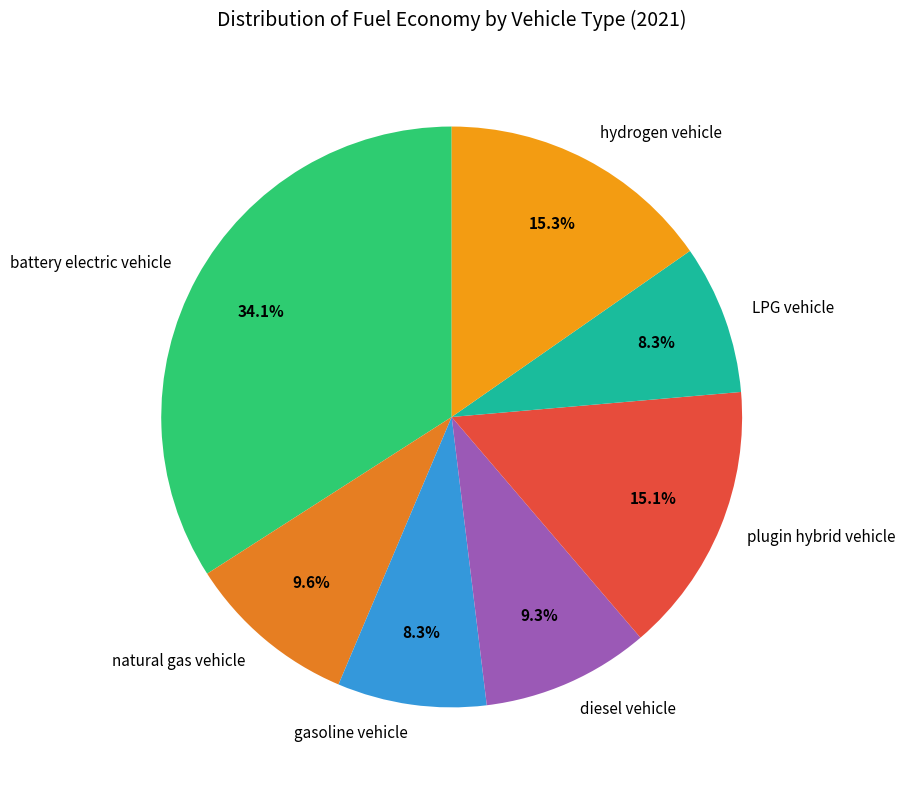

Is it true that plugin hybrid vehicle is 15% of the pie?

True